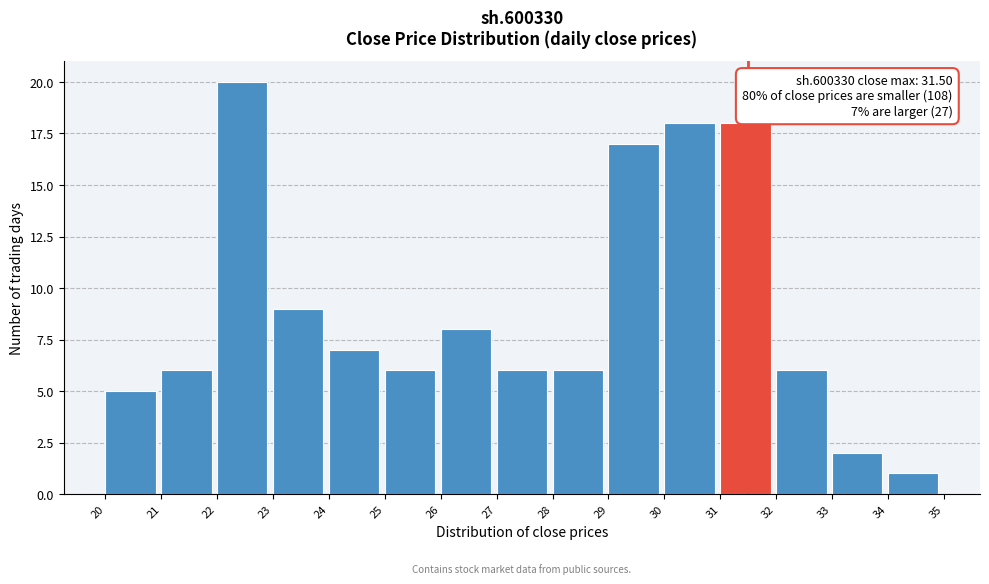

Which range on the x-axis has the tallest bar?

22 to 23